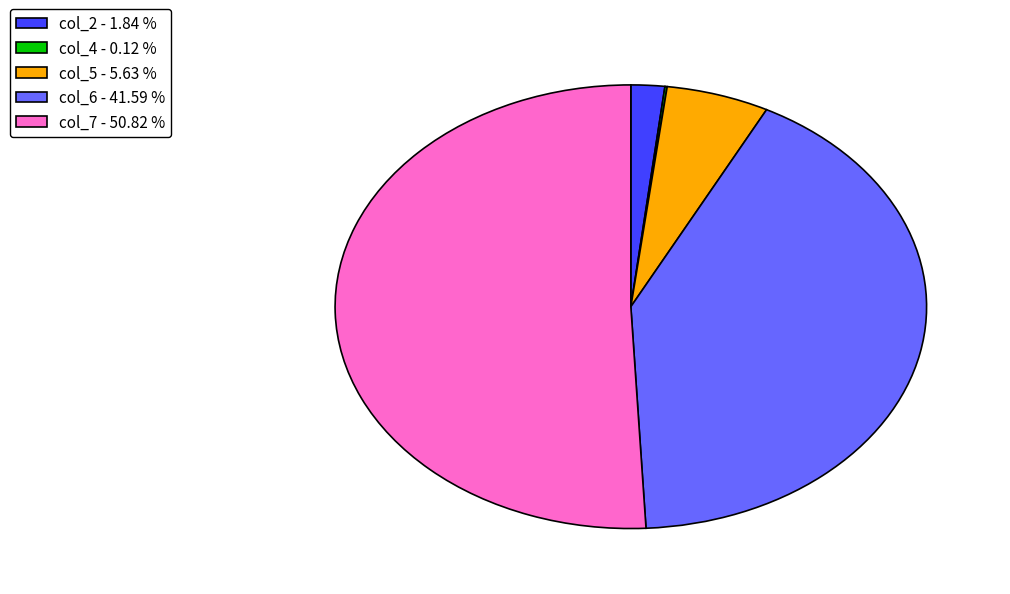

Do col_7 - 50.82 % and col_6 - 41.59 % together represent more than half of the pie?

Yes